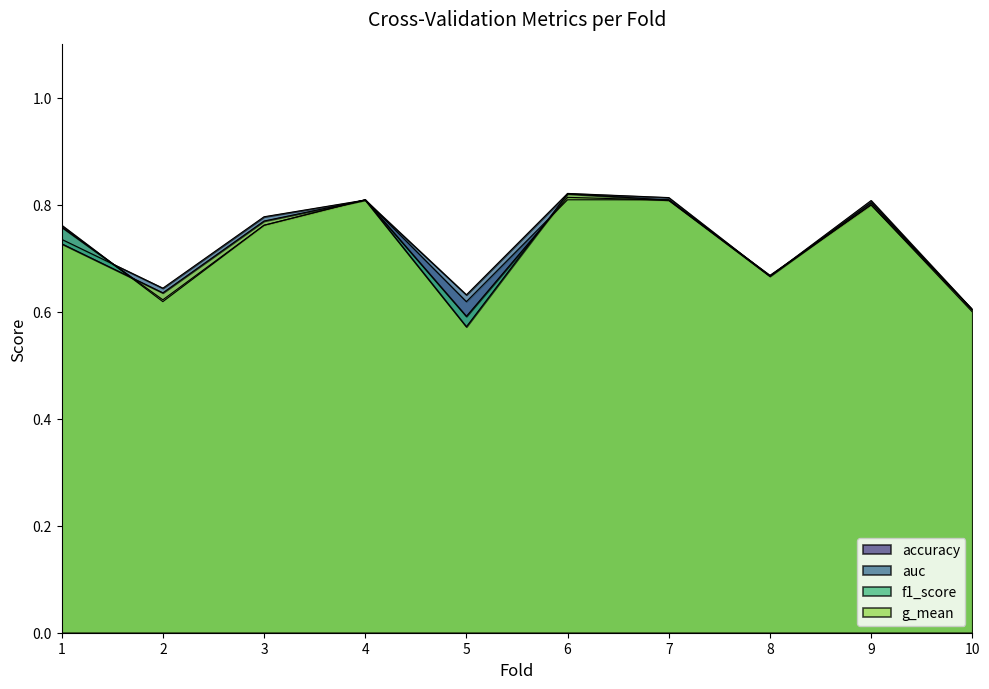

What is the lowest value of the auc series?

0.6